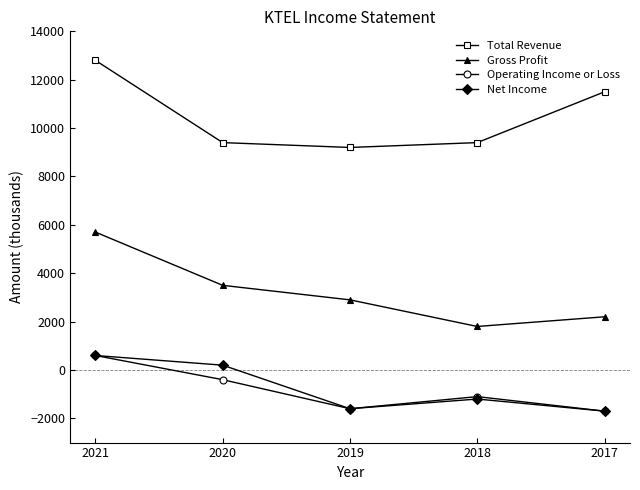

The Net Income series shows -1200 at 2018. True or false?

True